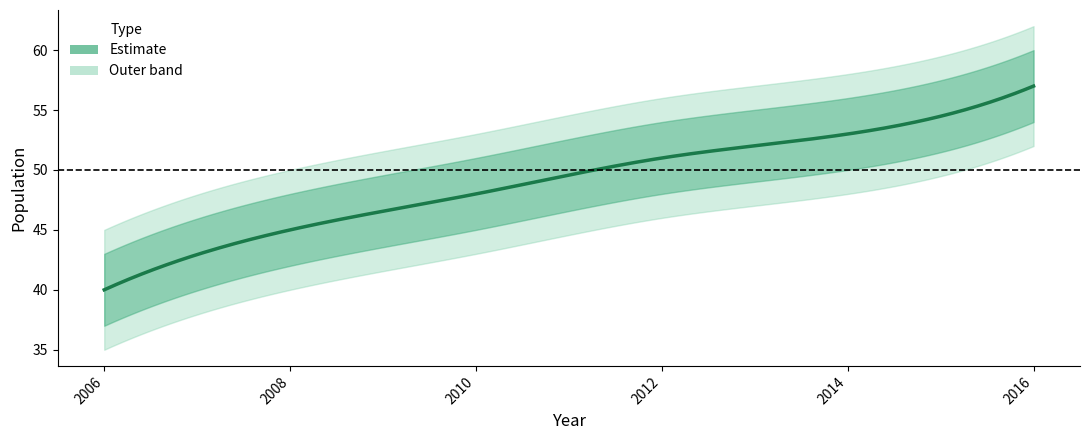

What is the greatest value displayed?

62